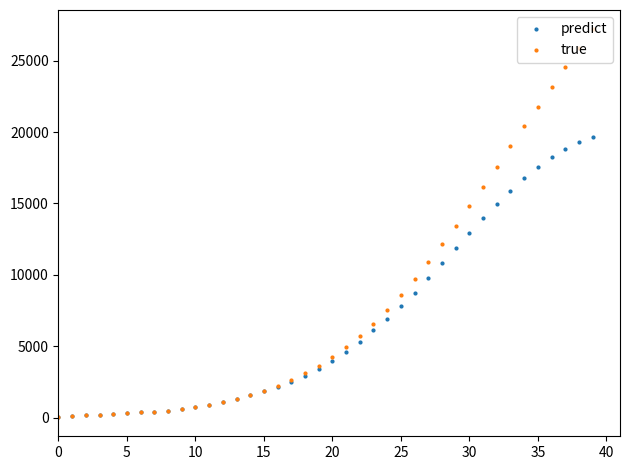

Which series has the largest total across all categories?

true